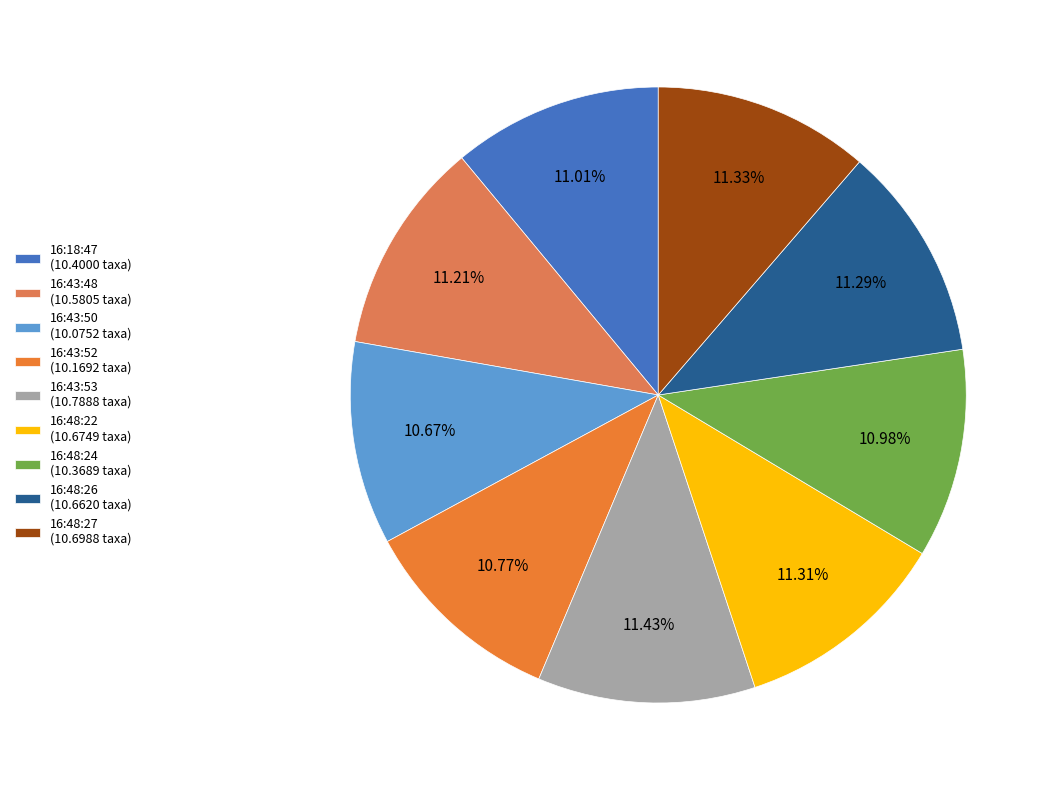

To the nearest percent, what is the average slice percentage?

11%